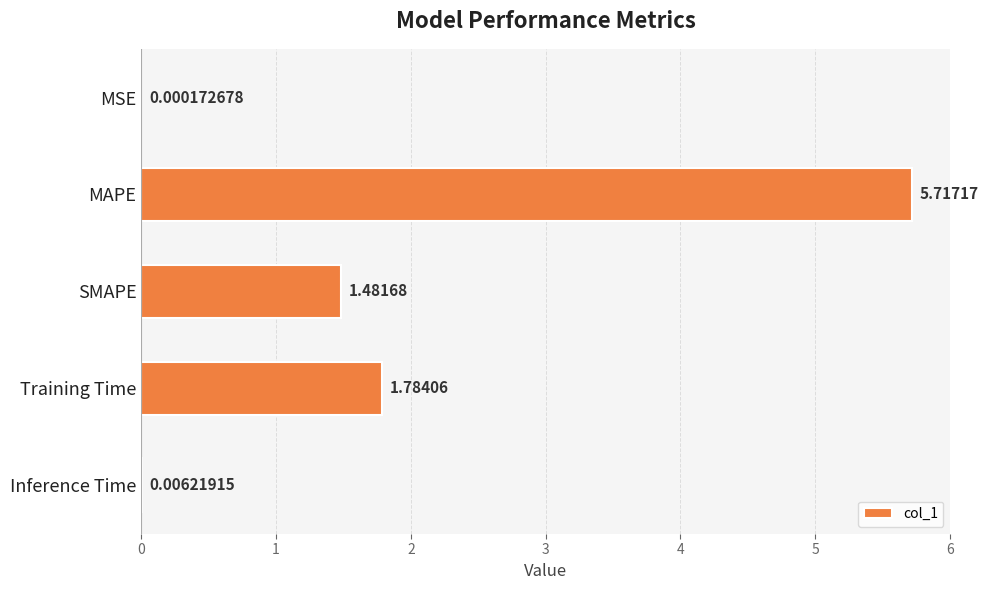

Which label corresponds to the largest value in the chart?

MAPE